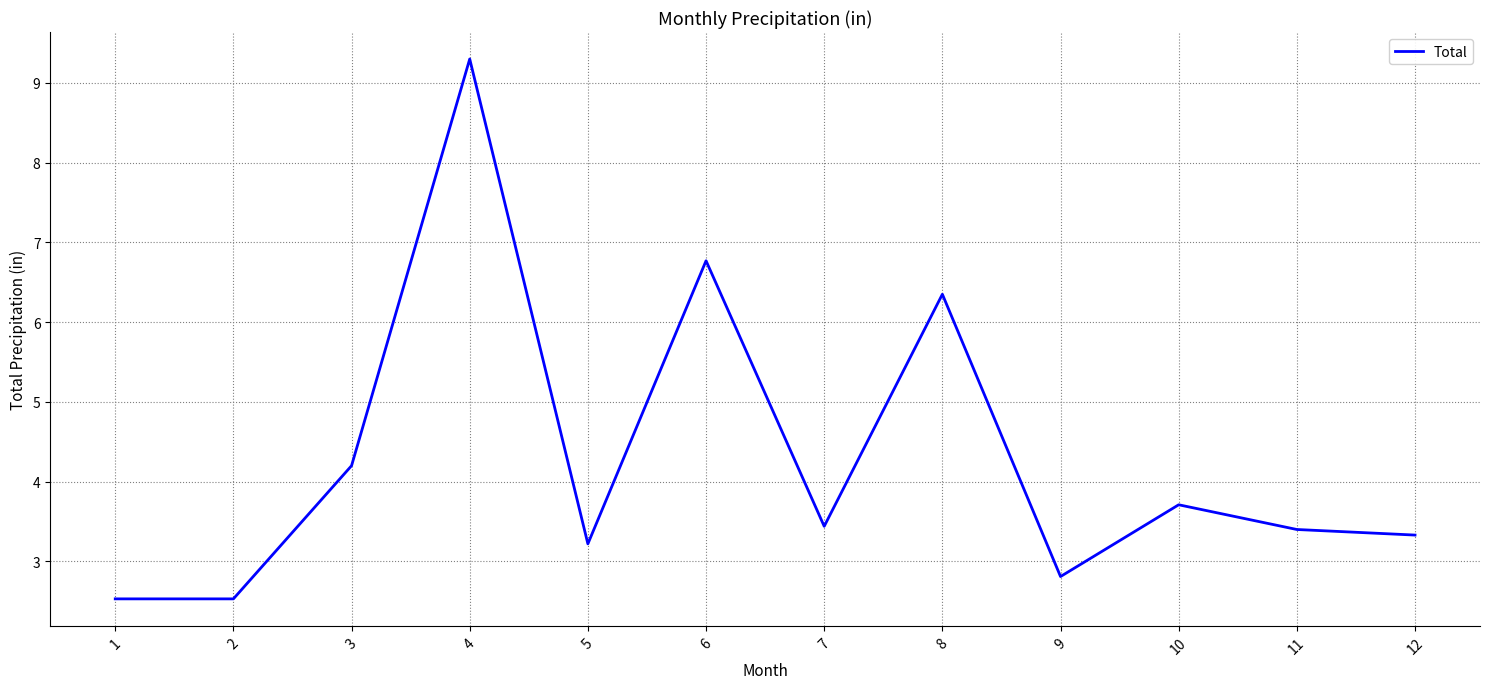

What is the difference between the maximum and second lowest values?

6.8